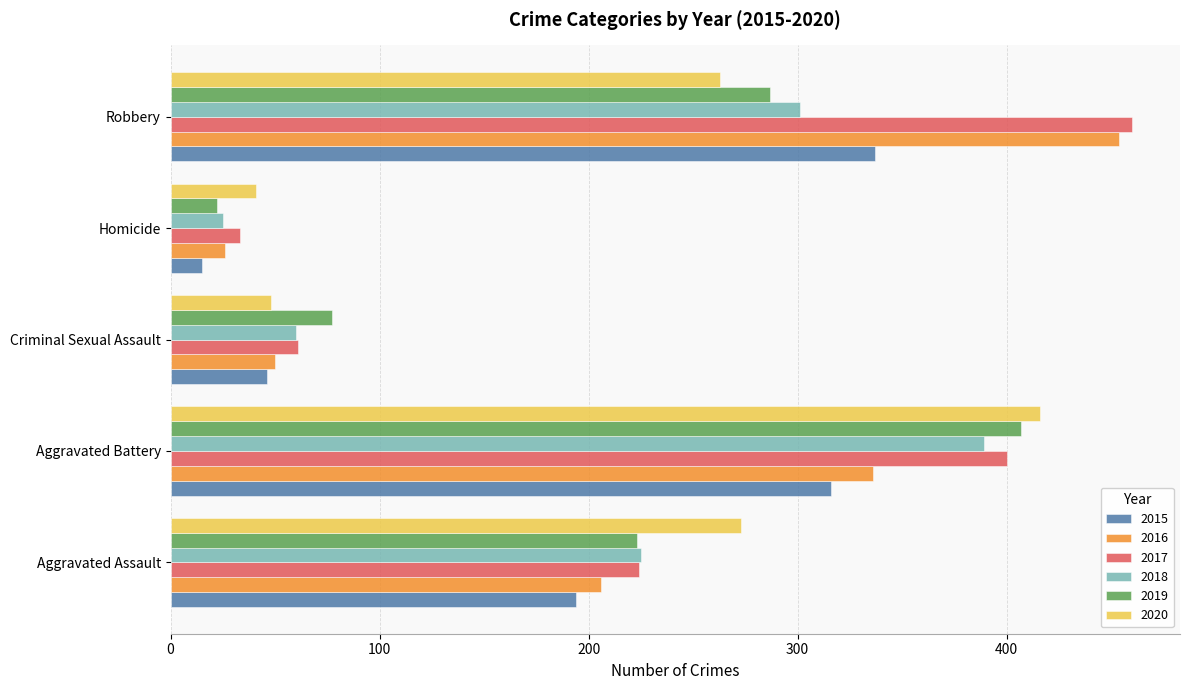

What is the maximum value for 2018?

389